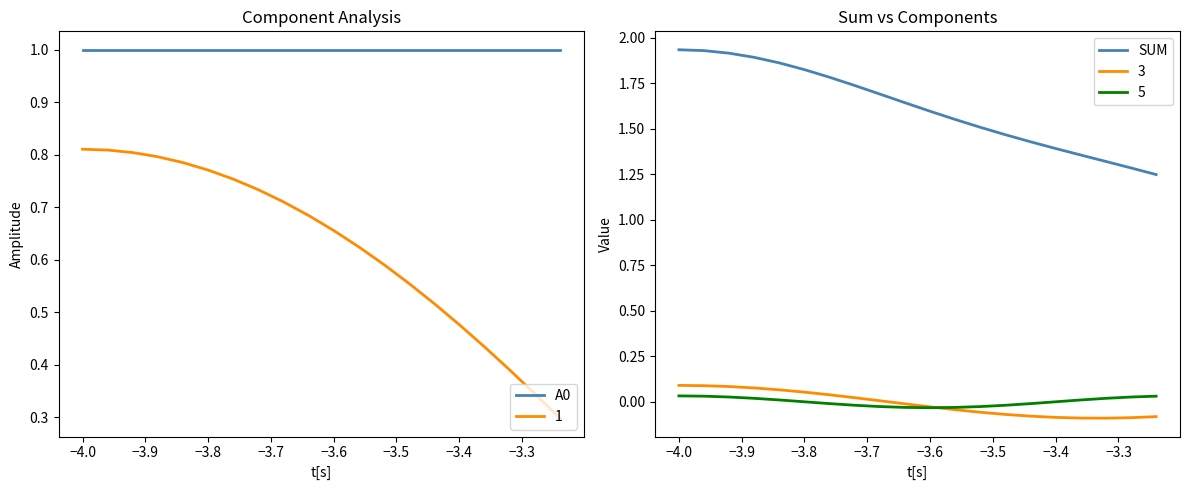

What are all the series names shown in the legend?

A0, SUM